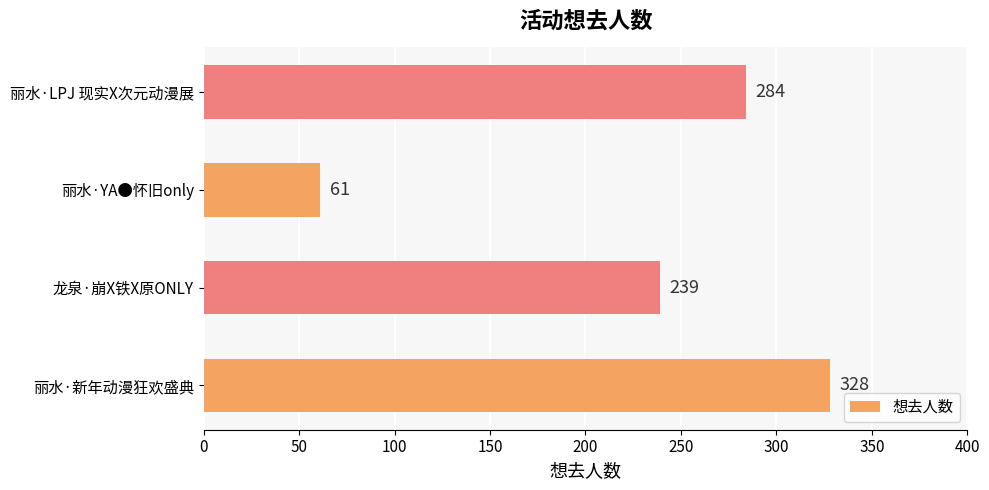

What is the greatest value displayed?

328